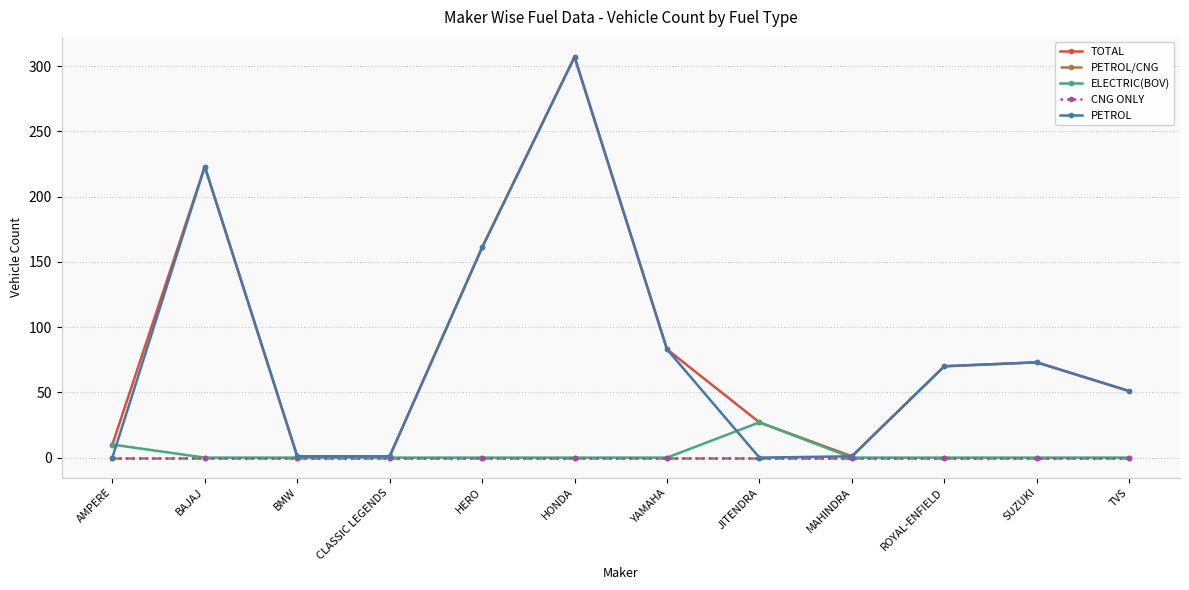

What is the label of the 2nd point from the left?

BAJAJ